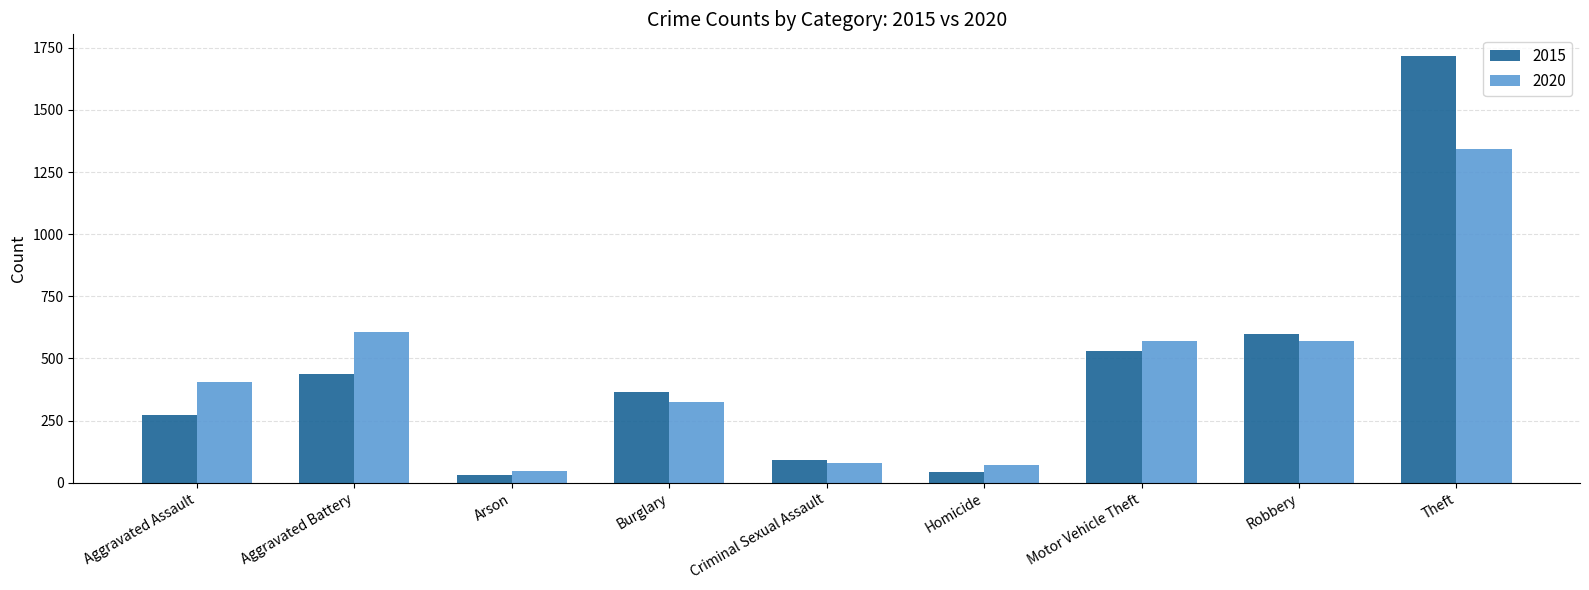

The 2015 series shows 319 at Robbery. True or false?

False